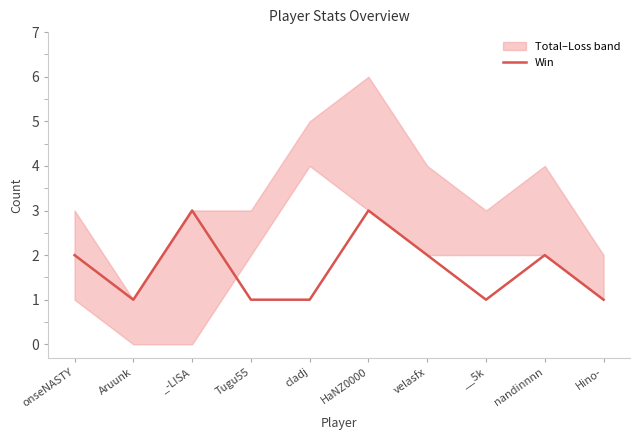

How many lines are shown in the chart?

1